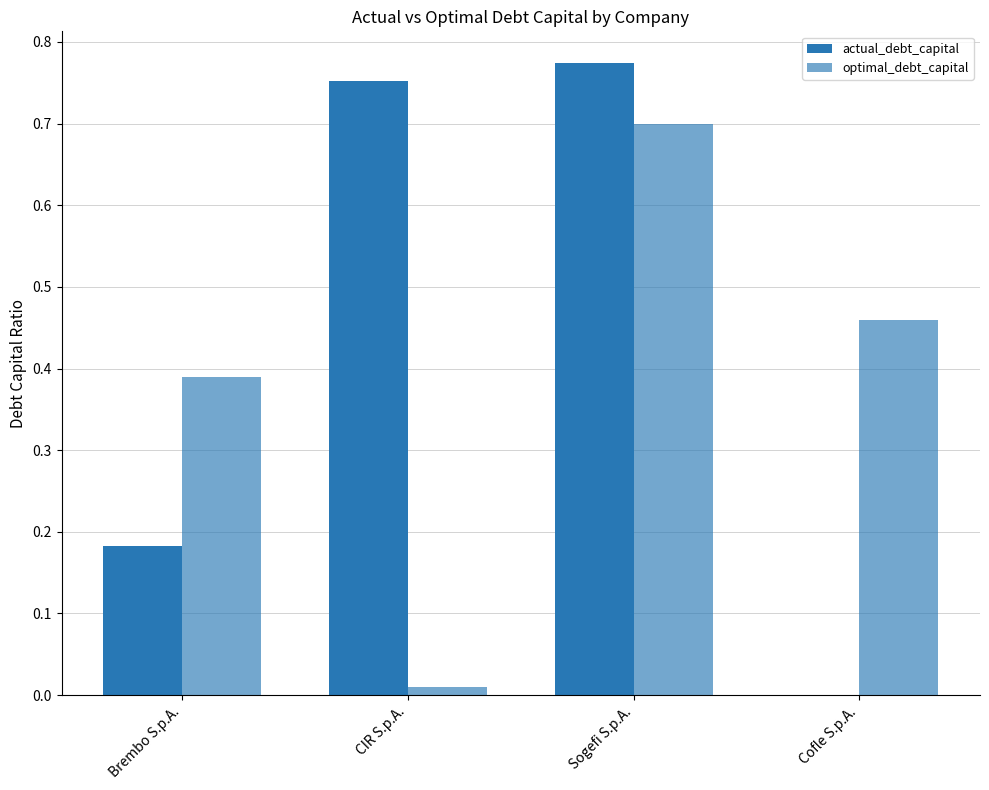

What is the difference between the highest and lowest values at Cofle S.p.A.?

0.5